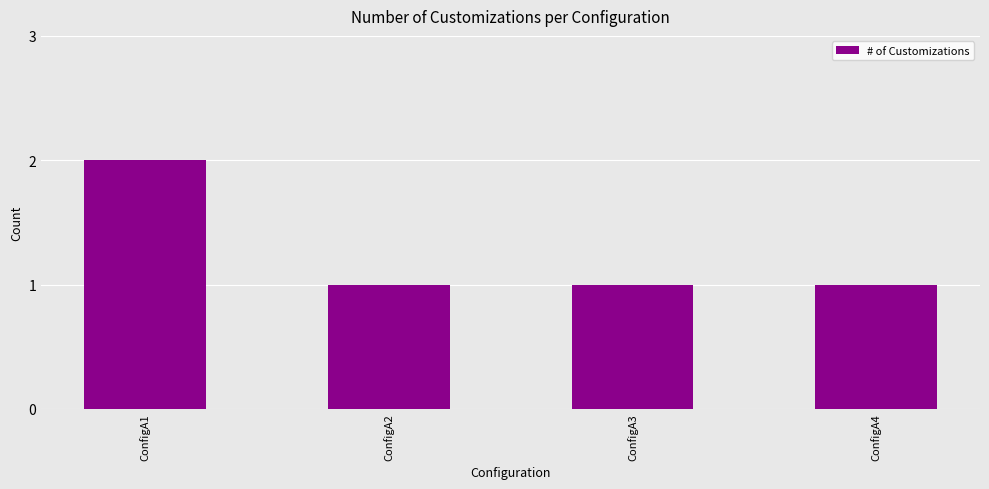

True or false: the data shows 3 at ConfigA1.

False